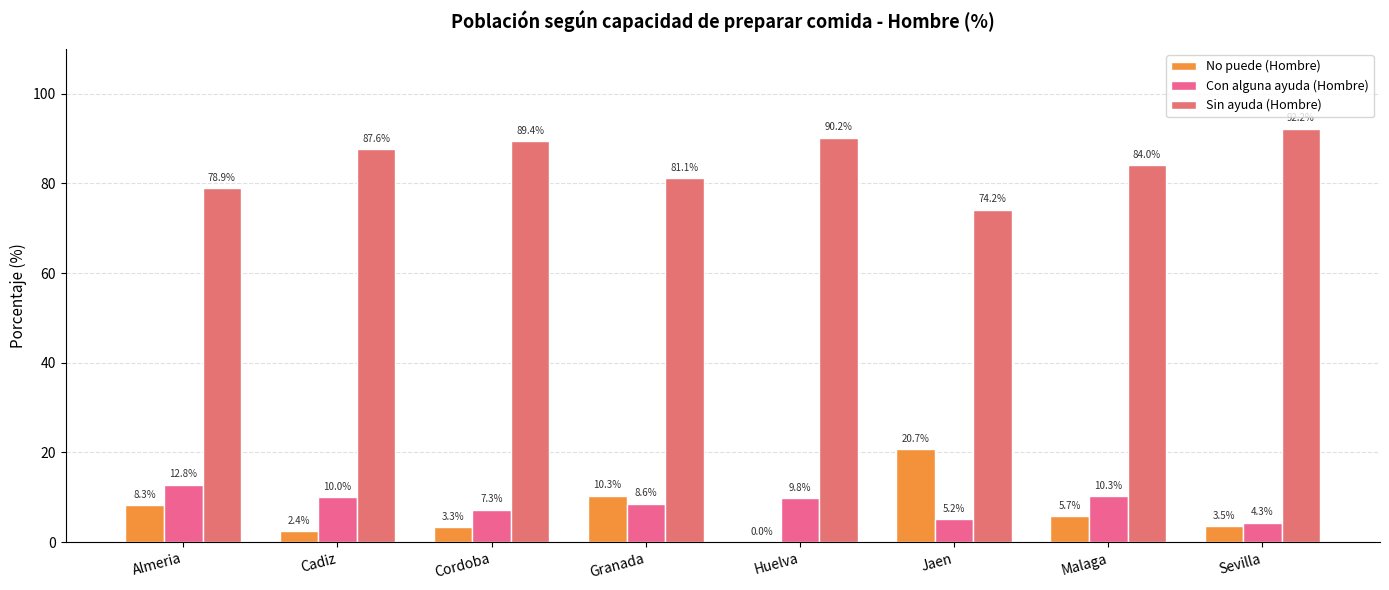

Count the number of categories in the chart.

8